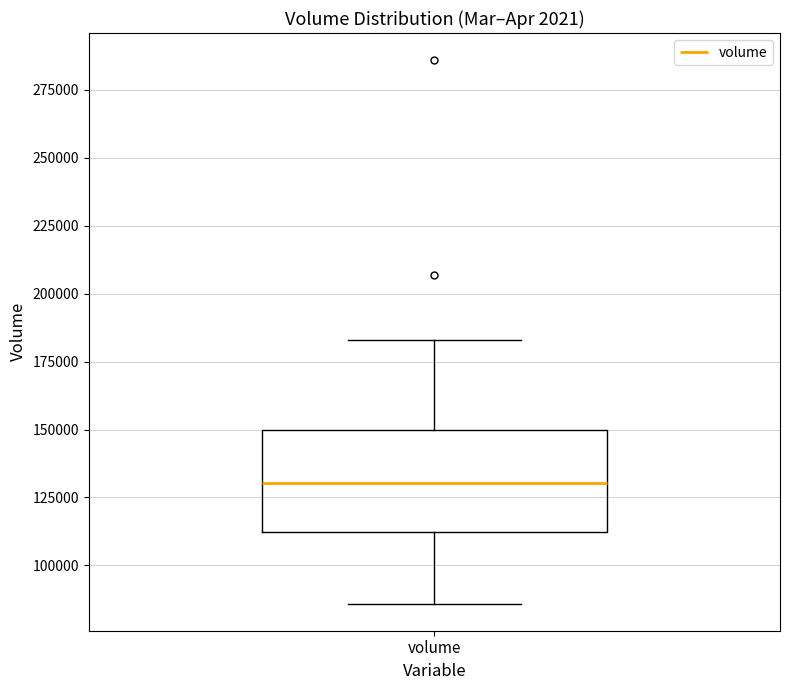

Transcribe this box plot: give where the median line is, the range the box spans, and where the two whiskers end, as read against the y-axis. The values are not printed on the chart, so give them approximately, as read against the axis.

median 130000, box 110000 to 150000, whiskers 85000 to 185000